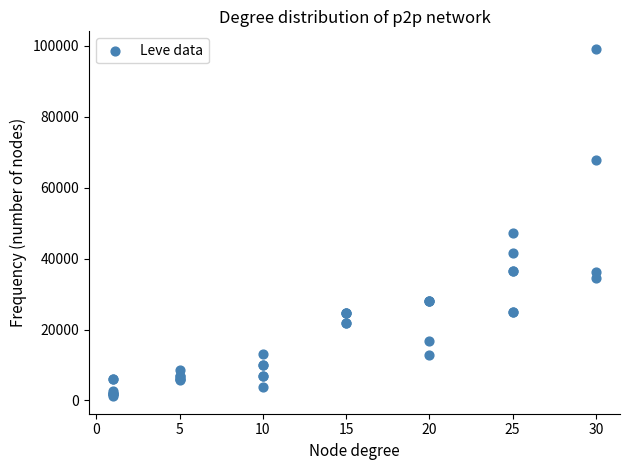

What Y value in the scatter plot is closest to 50190?

47200